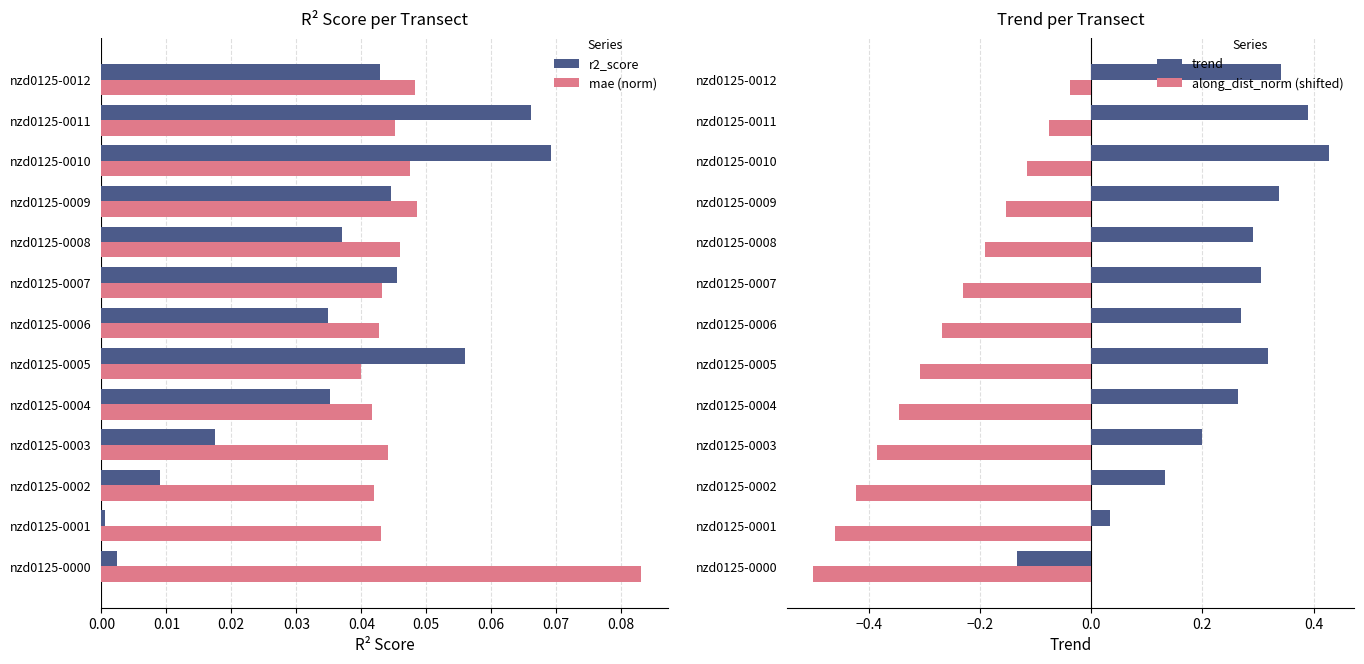

How many mae (norm) values are between 0 and 1?

13